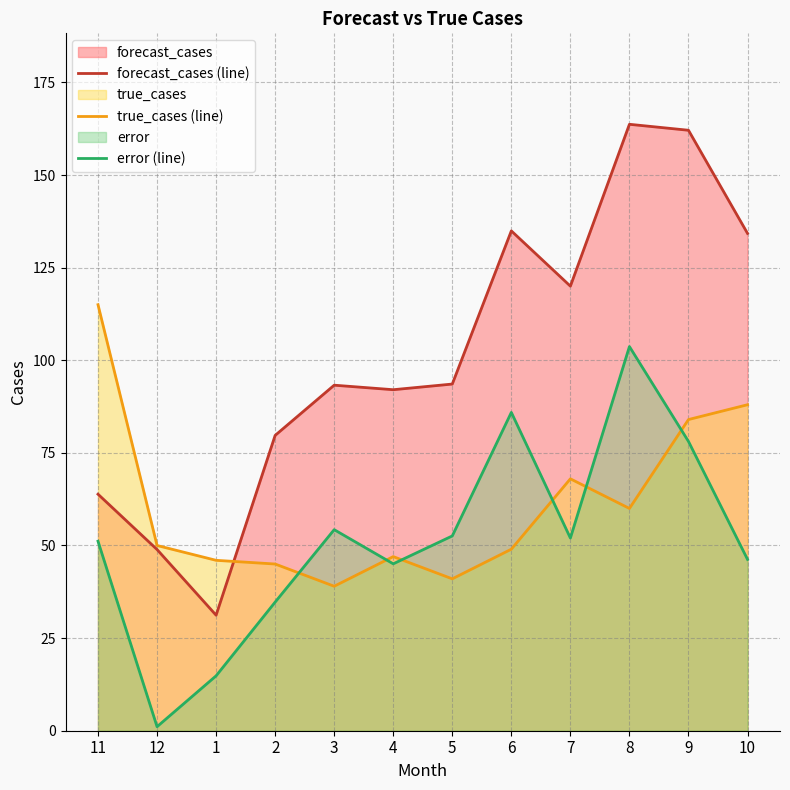

What is the label of the 2nd point from the right?

9